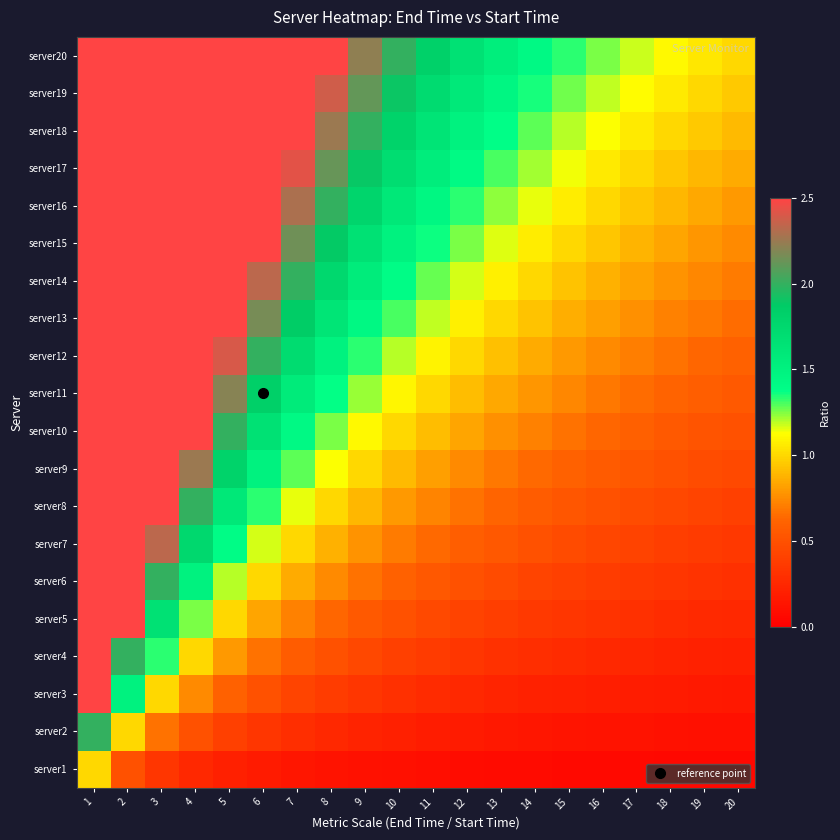

At how many categories does at least one series exceed 7?

2